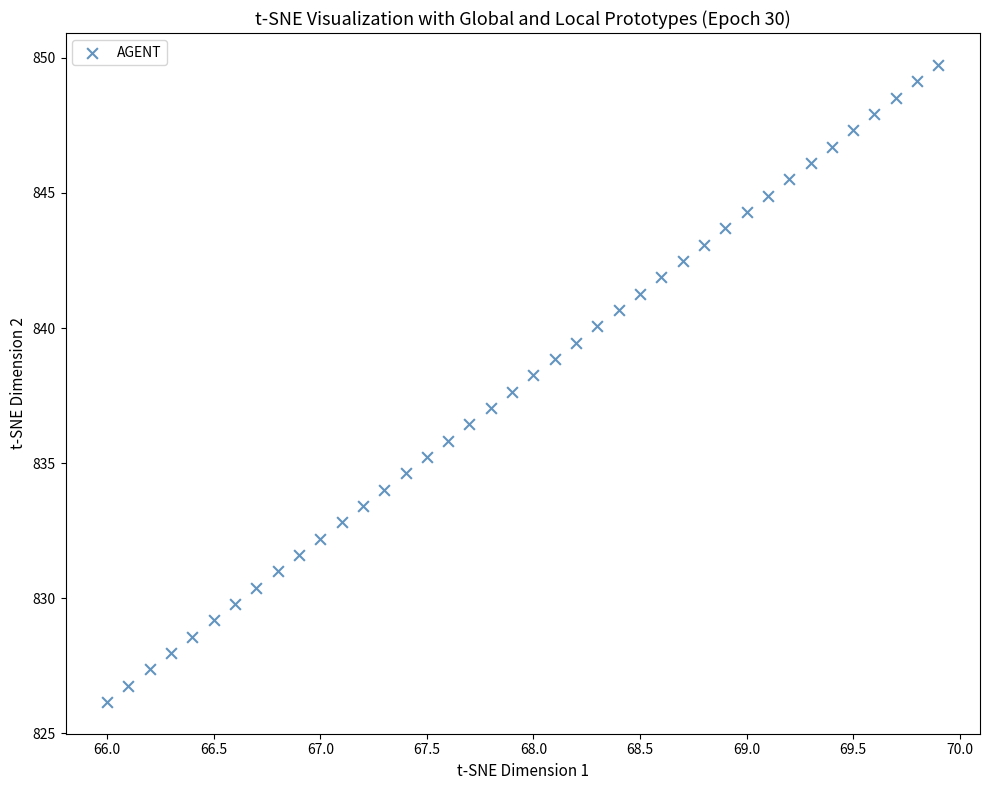

What is the range of X values (max minus min)?

3.9